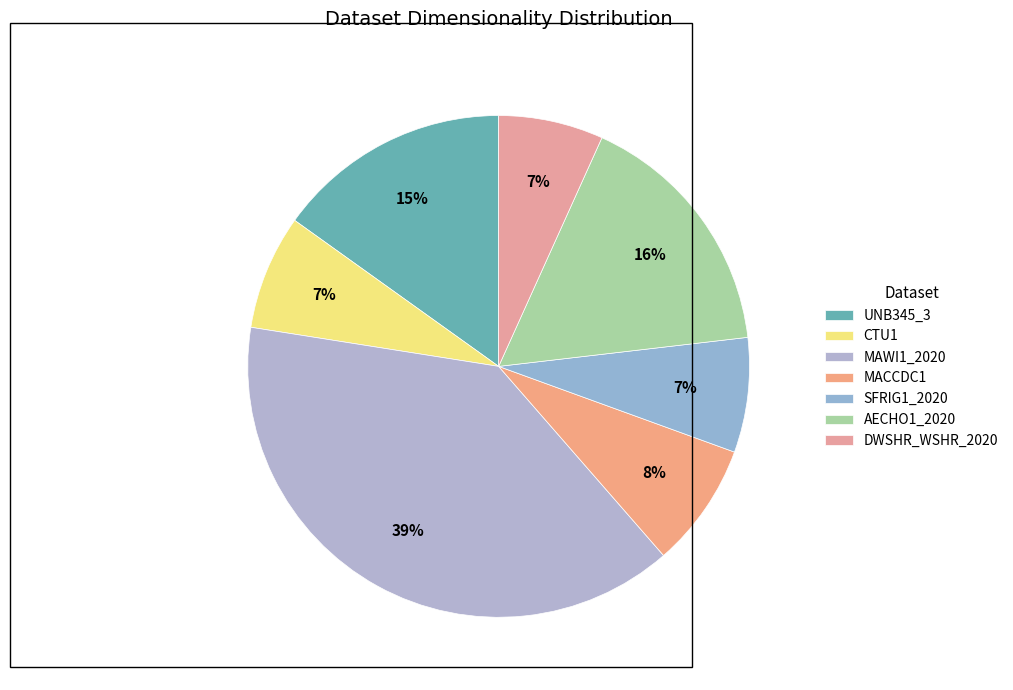

What is the largest slice in the pie chart?

MAWI1_2020